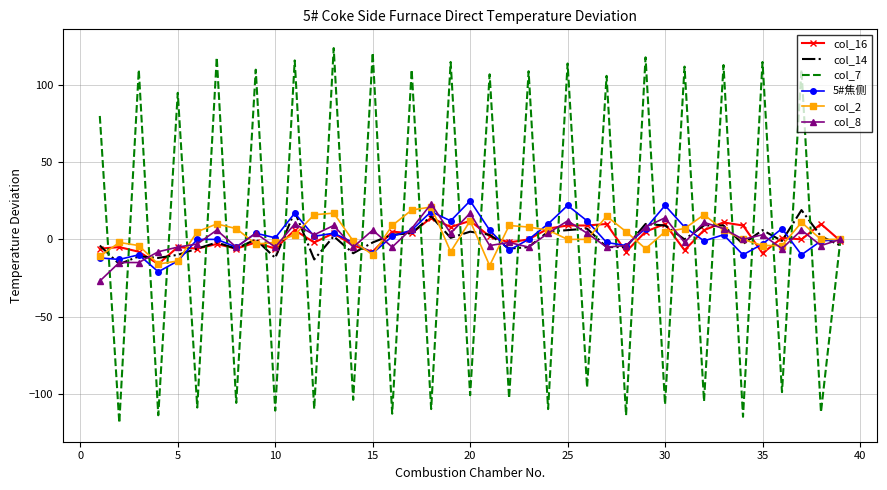

What is the maximum value shown in the chart?

124